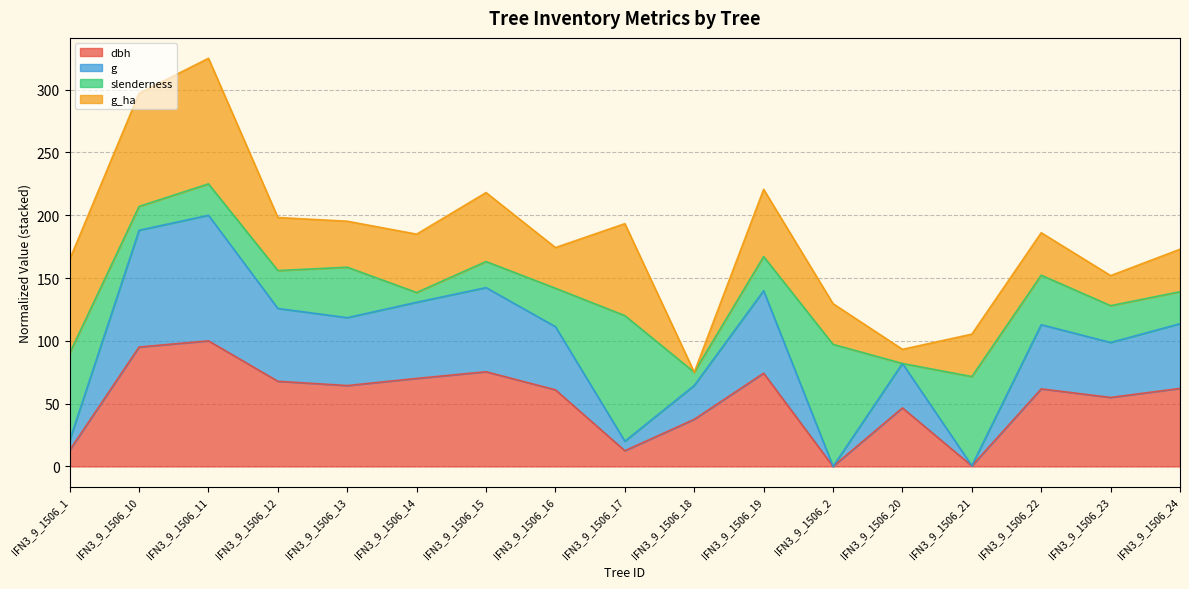

What is the label of the 15th point from the right?

IFN3_9_1506_11